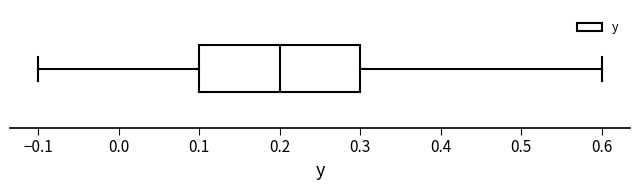

Read this box plot against the x-axis: the position of the median line, the range covered by the box, and the ends of both whiskers. The values are not printed on the chart, so give them approximately, as read against the axis.

median 0.2, box 0.1 to 0.3, whiskers -0.1 to 0.6